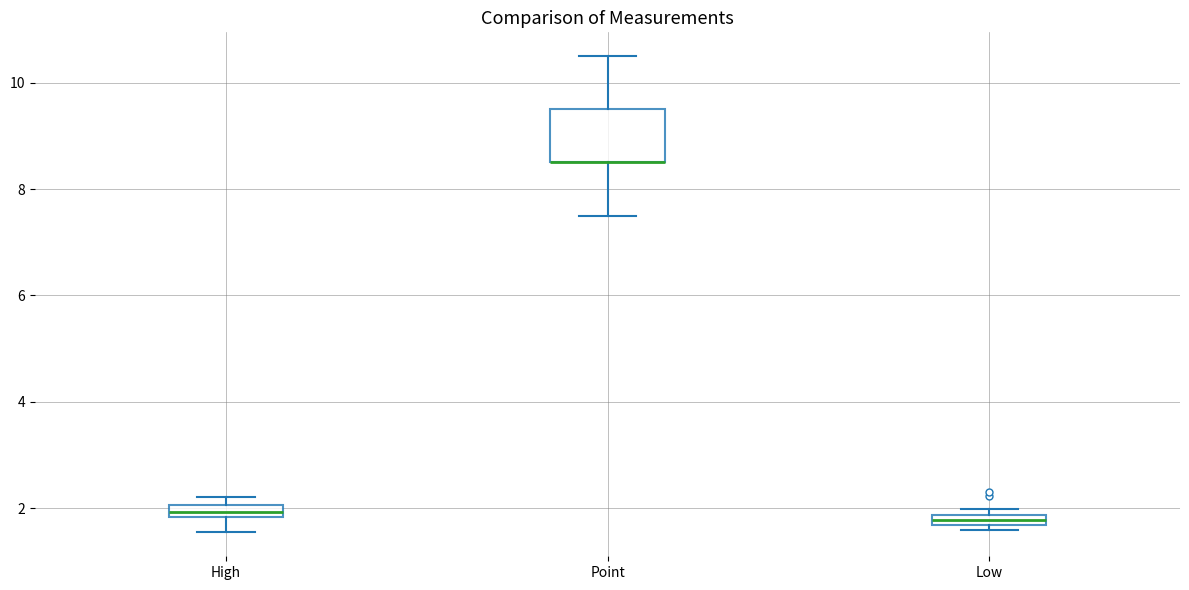

Where is the upper edge of the box for Low on the y-axis? The values are not printed on the chart, so give them approximately, as read against the axis.

1.8